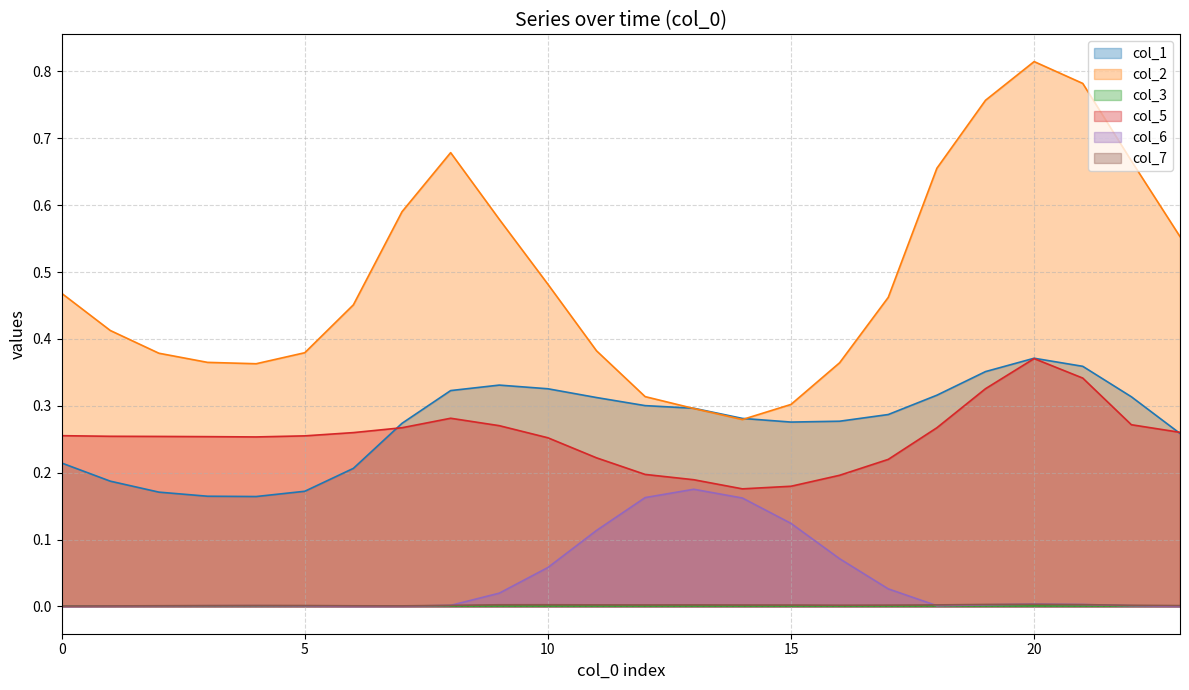

Which series has the widest spread of values?

col_2